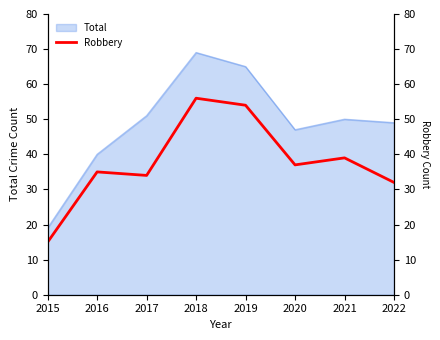

List the labels in order of value, largest first.

2018, 2019, 2021, 2020, 2016, 2017, 2022, 2015